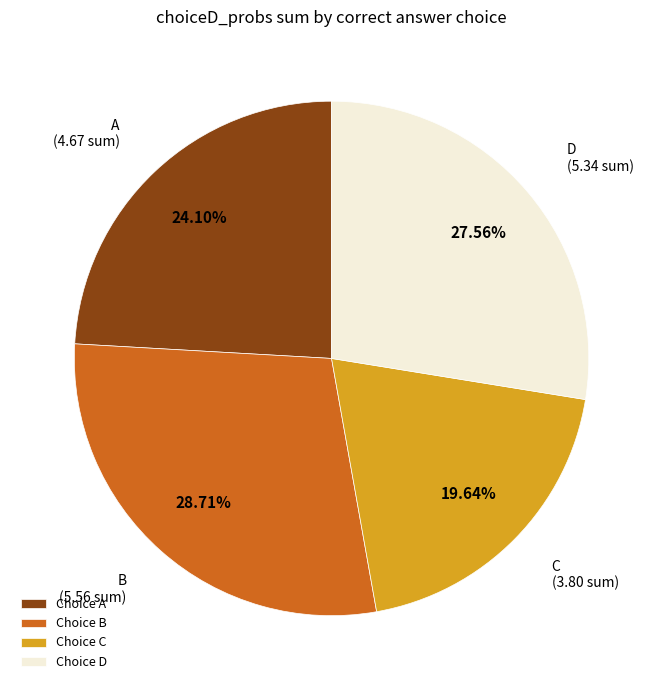

How many segments does this pie chart have?

4